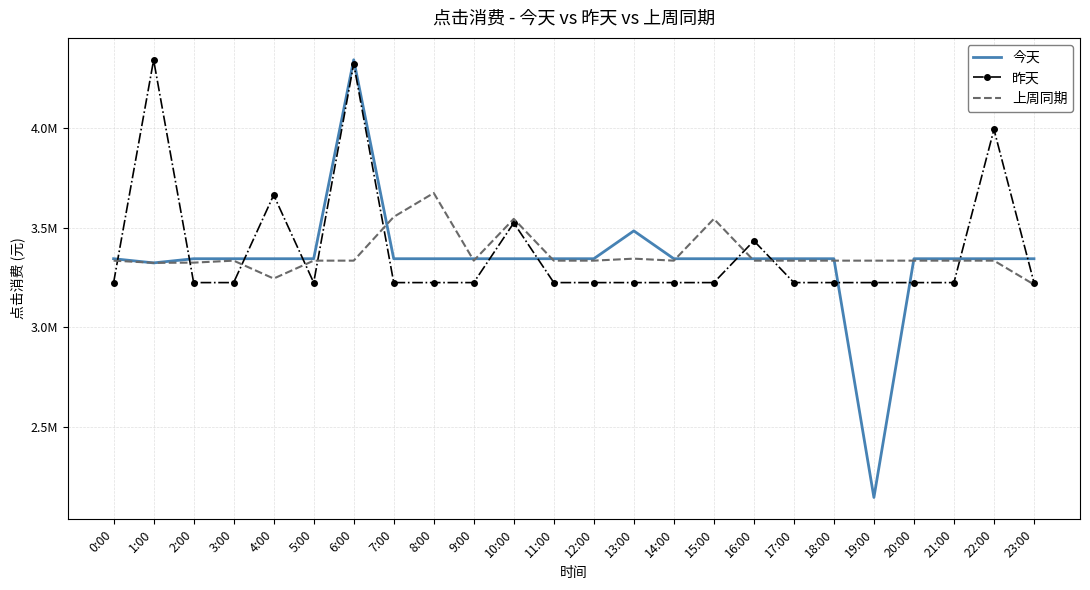

What are all the series names shown in the legend?

今天, 昨天, 上周同期